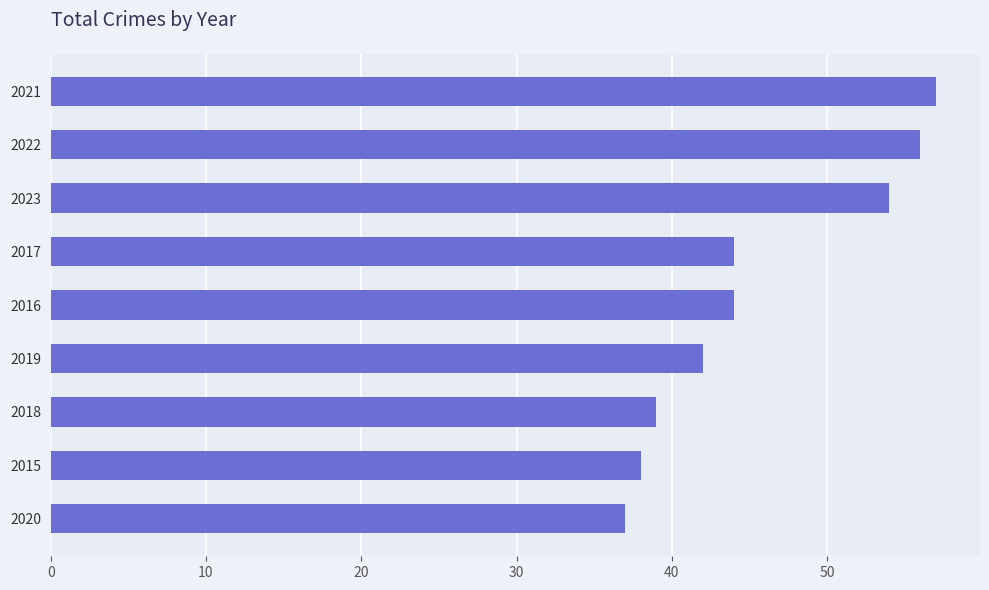

What is the change in value from 2017 to 2023?

+10